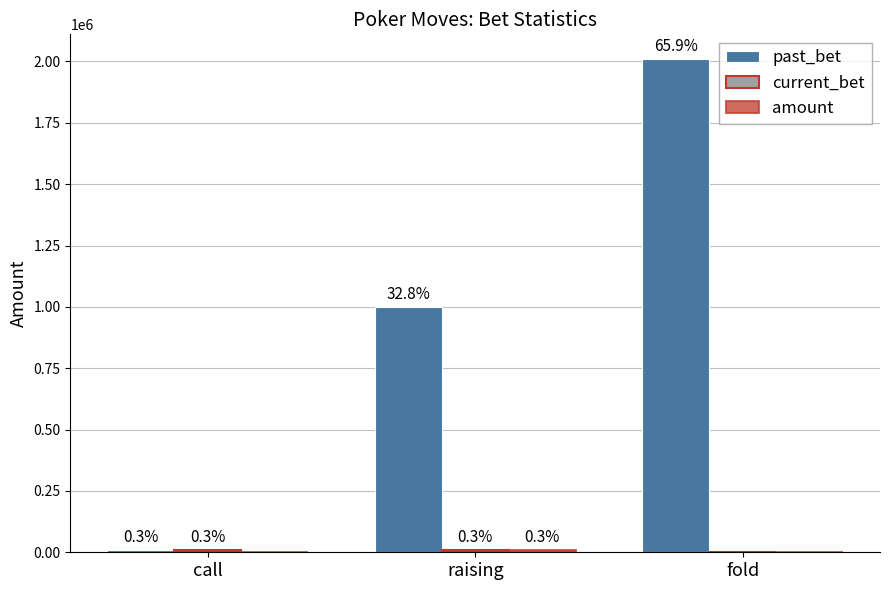

Does the chart contain stacked bars?

No